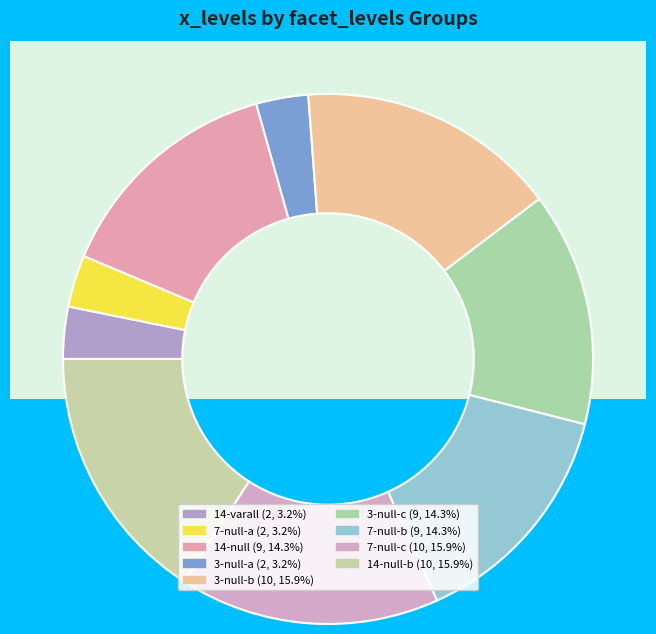

To the nearest percent, what is the difference between the facet_levels and 8 slice percentages?

10%